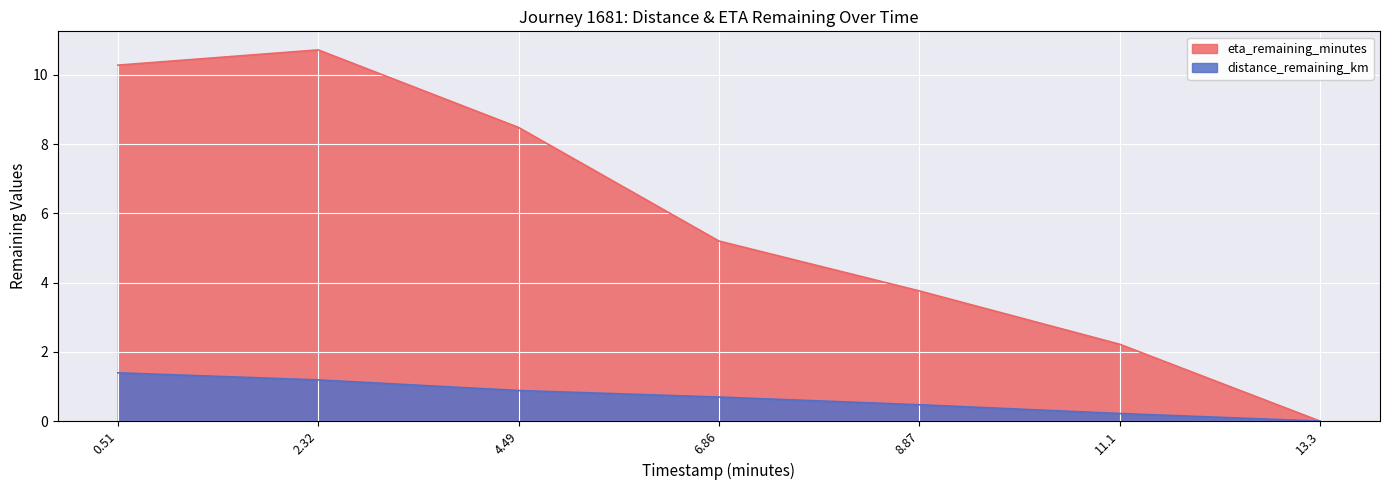

How many lines are shown in the chart?

2